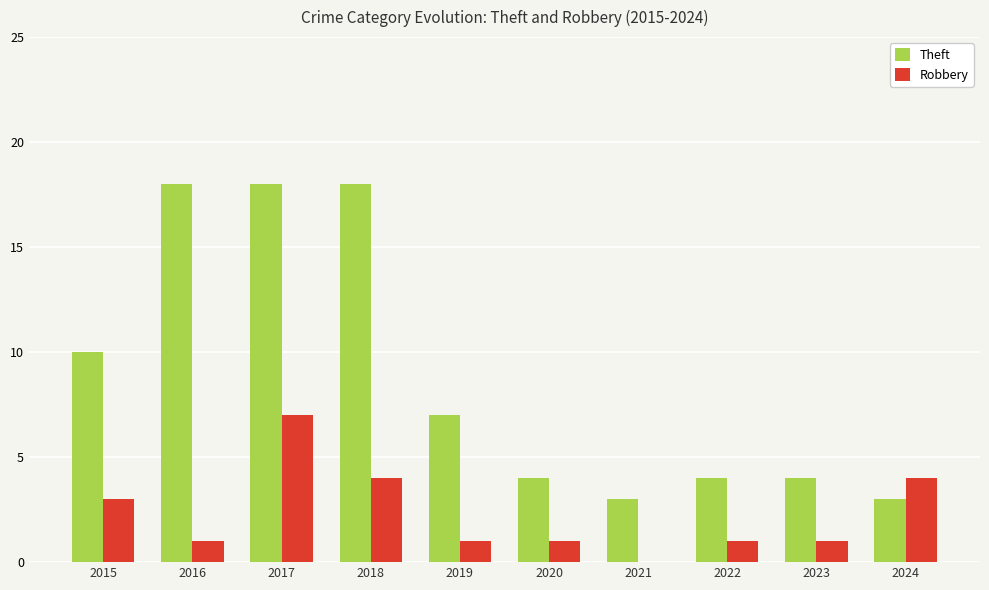

Is it true that Robbery equals 2 at 2019?

False